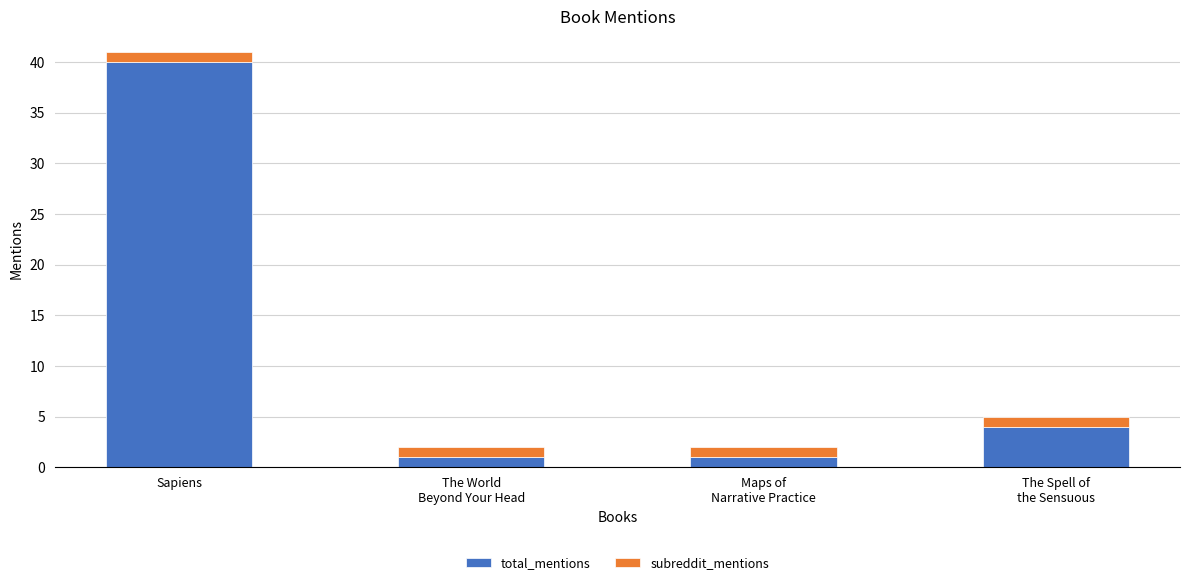

What is the sum of all total_mentions values?

46